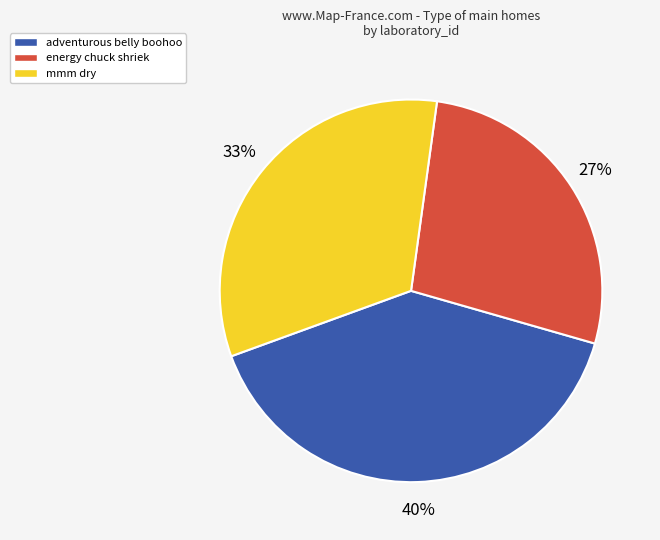

Does any single category account for the majority?

No